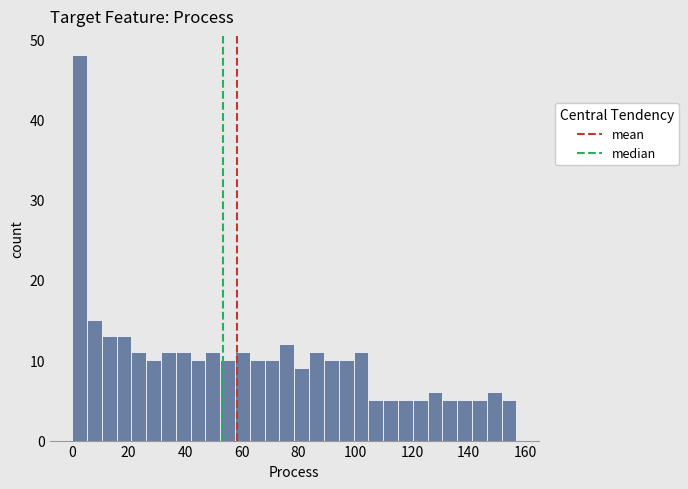

Read against the x-axis, roughly where is the centre of the tallest bar?

2